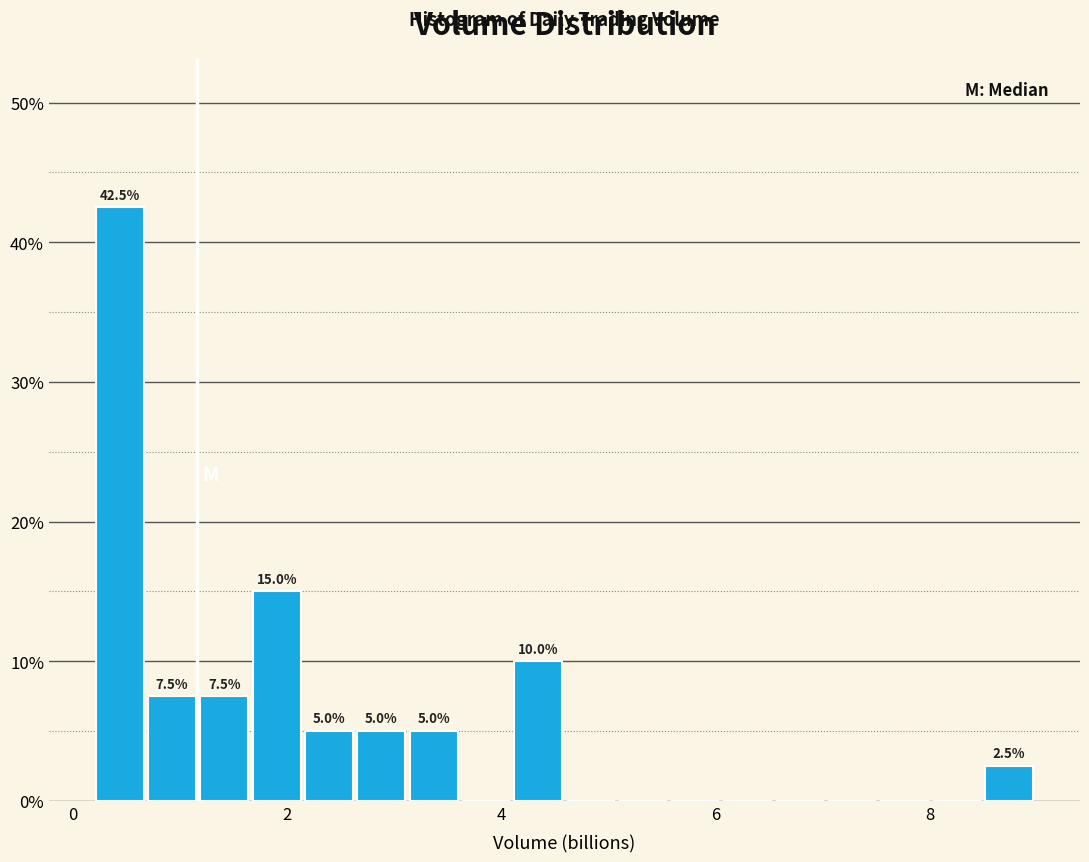

Read against the x-axis, roughly where is the centre of the tallest bar?

0.4